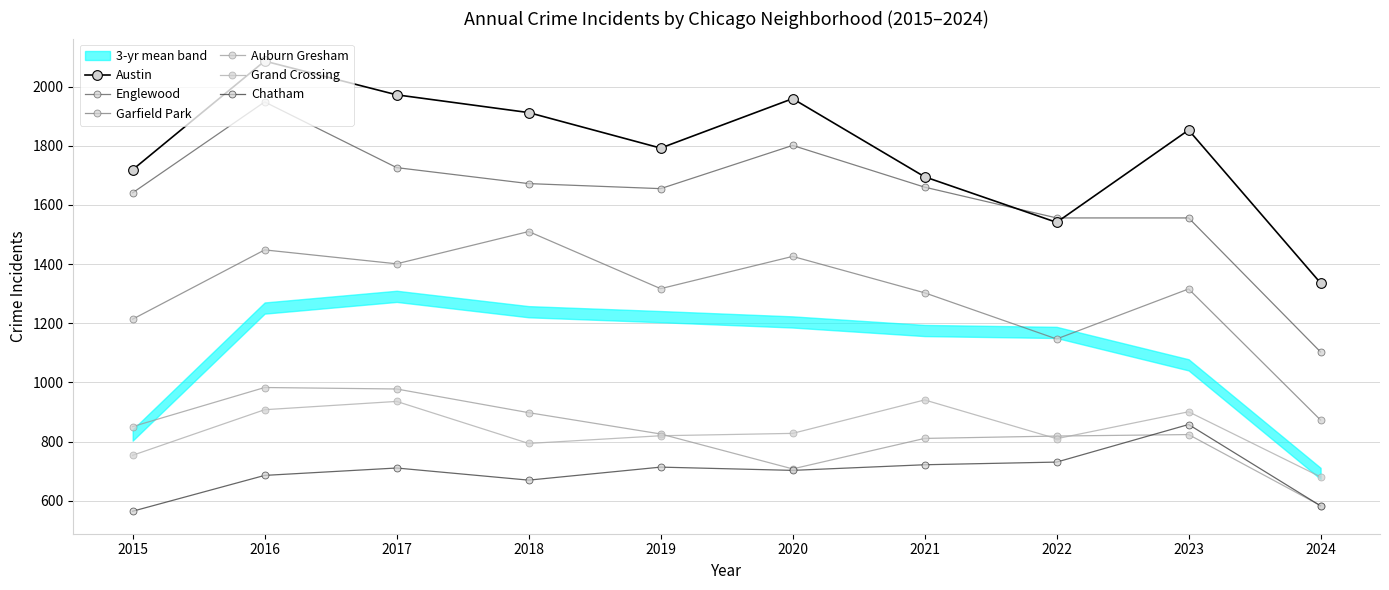

How many data points in Garfield Park are less than 1317?

5